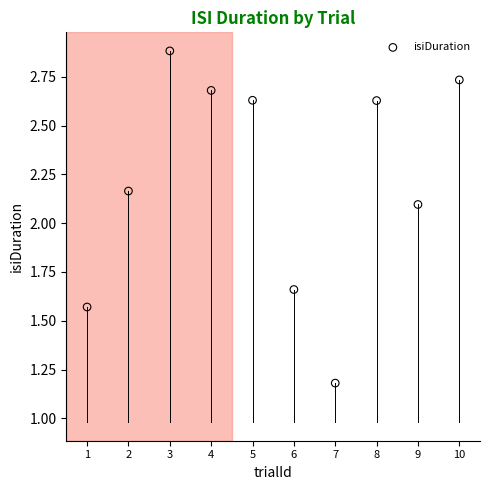

What is the average X value?

5.5